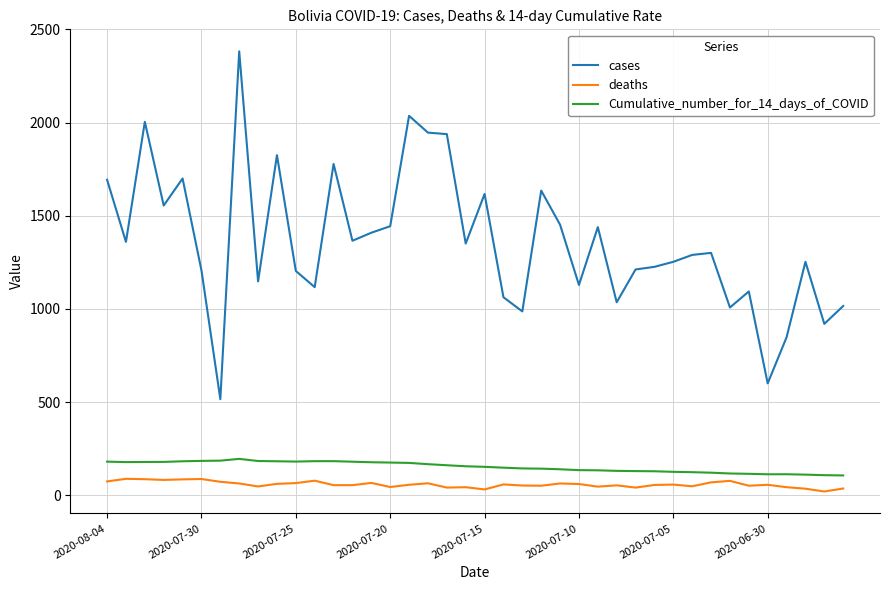

Which series has the largest range (max minus min)?

cases